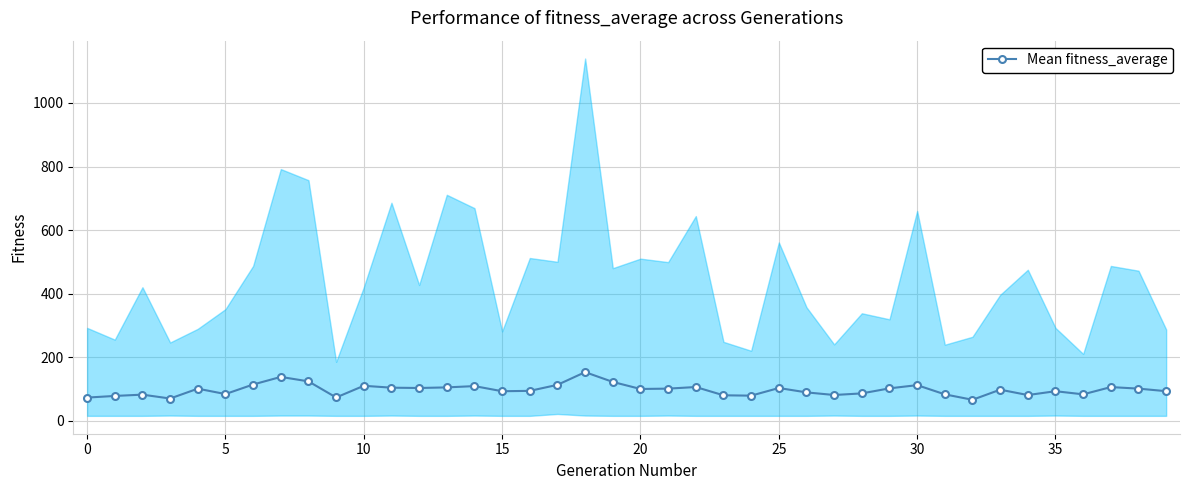

What is the difference between the second highest and minimum values?

72.0